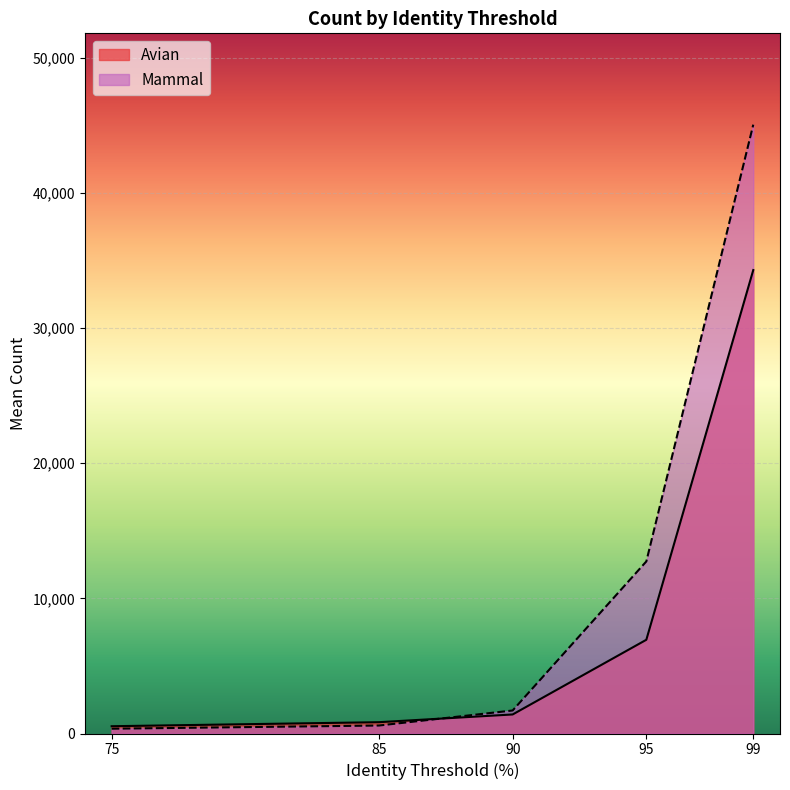

What is the greatest value displayed?

45060.3